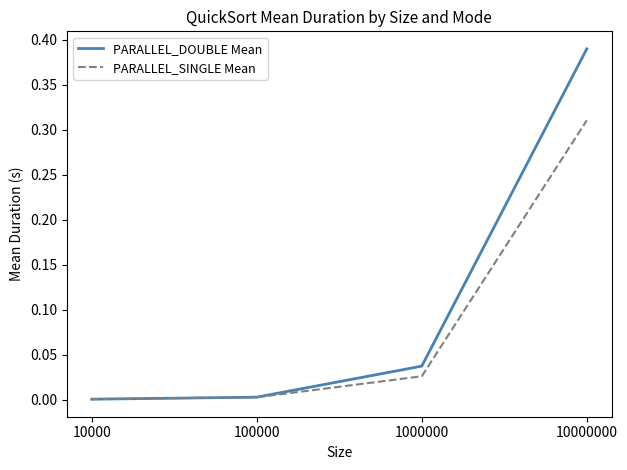

Which series has the widest spread of values?

PARALLEL_DOUBLE Mean